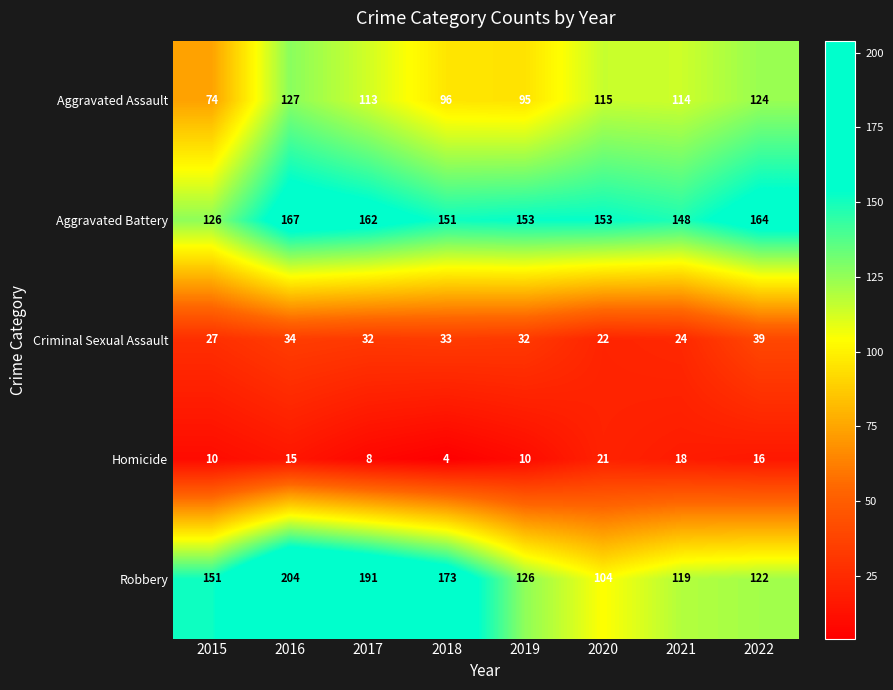

What is the smallest value displayed?

4